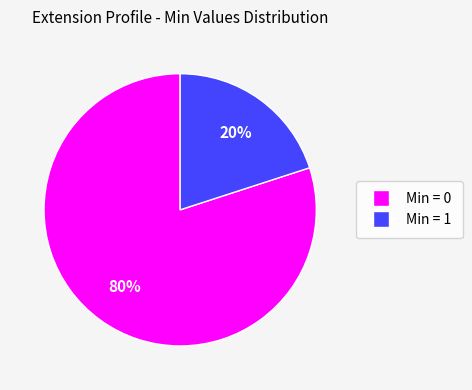

Is there any slice that represents more than half of the pie?

Yes